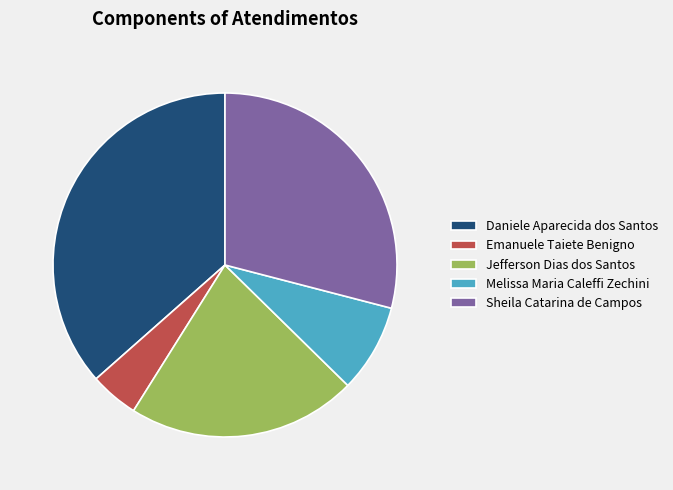

Is there a majority slice in this chart?

No